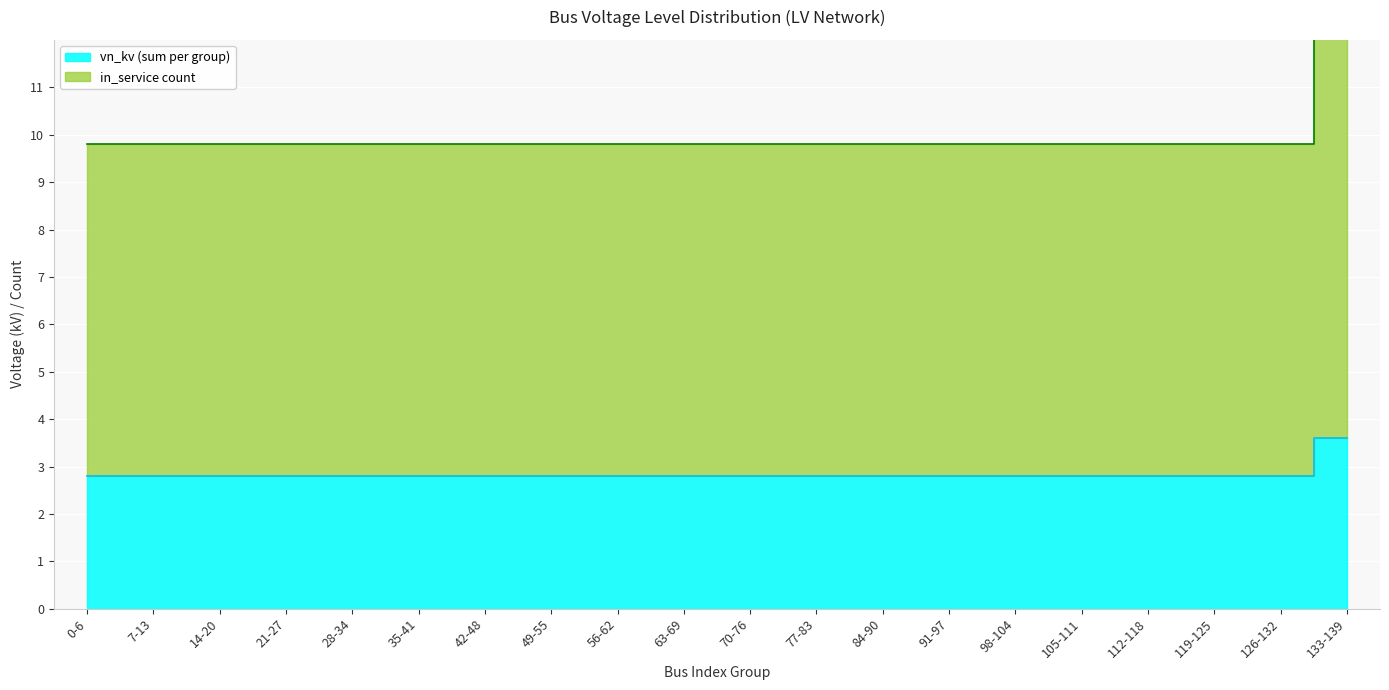

What position from the right is 84-90?

8